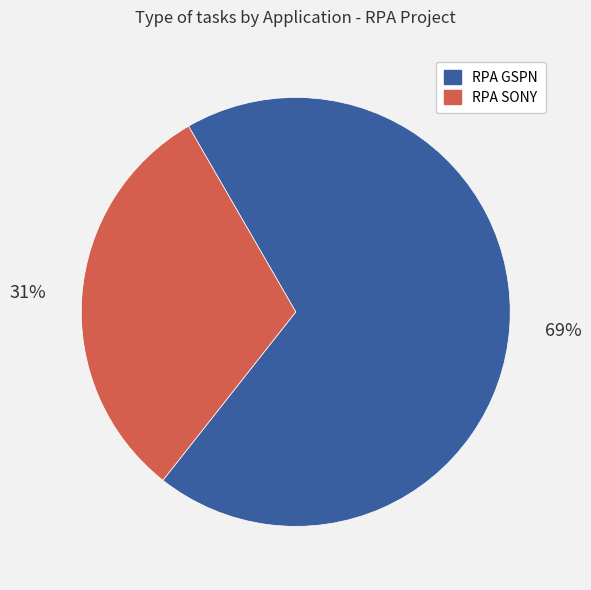

Between RPA SONY and RPA GSPN, which is larger?

RPA GSPN